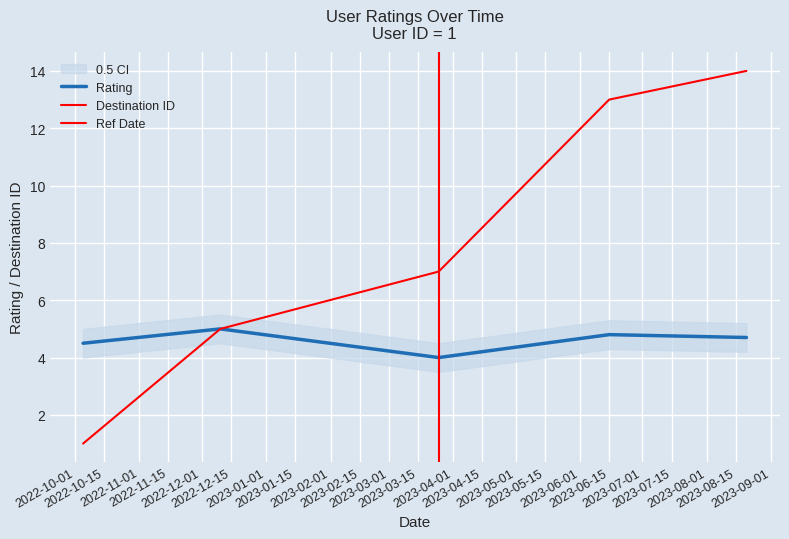

In rating, how many points are lower than both neighbors (excluding endpoints)?

1